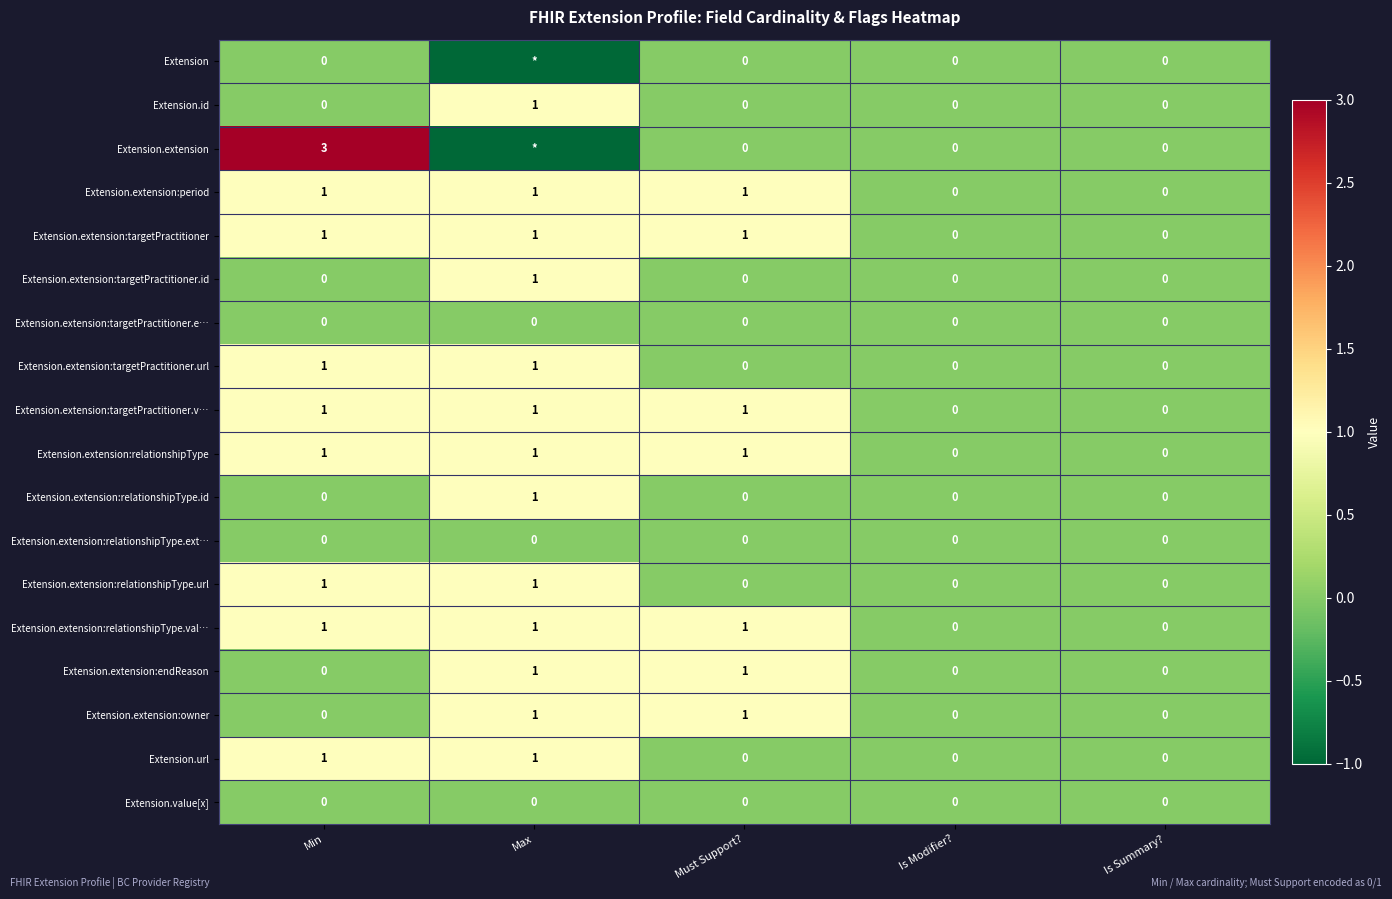

Is the value of Extension.extension:targetPractitioner.v… at Min greater than the value of Extension.extension:targetPractitioner.e… at Min?

Yes